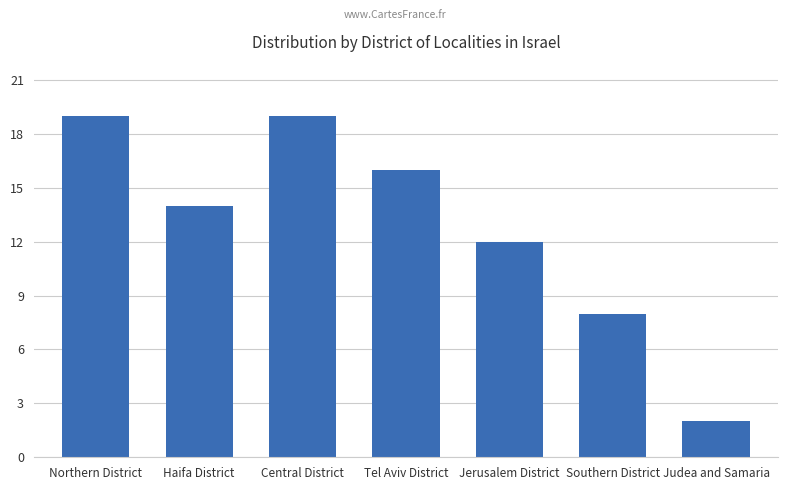

What is the average value?

13